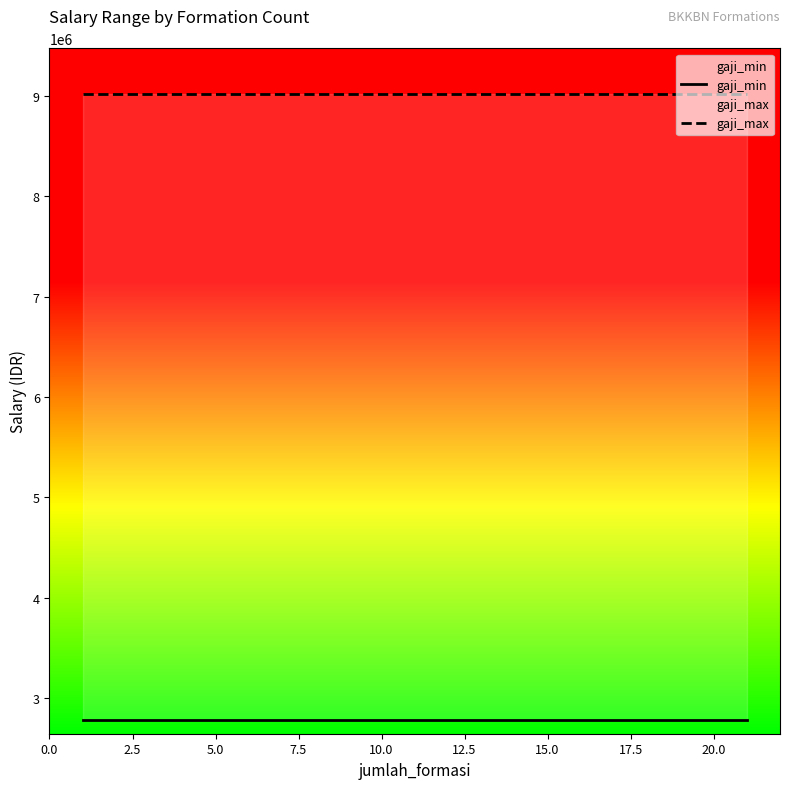

True or false: gaji_max has a value of 9024448 at 15.0.

True